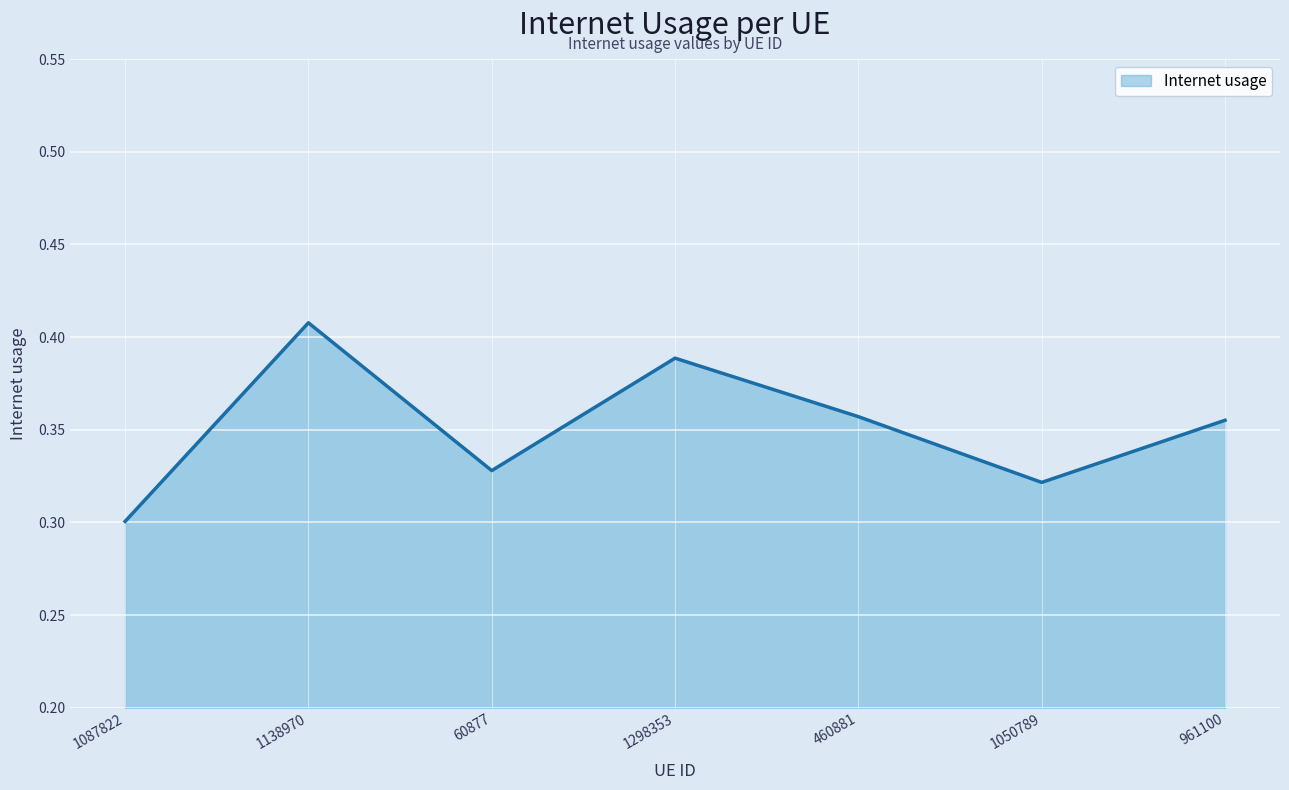

What is the sum of the values at 460881 and 60877?

0.7